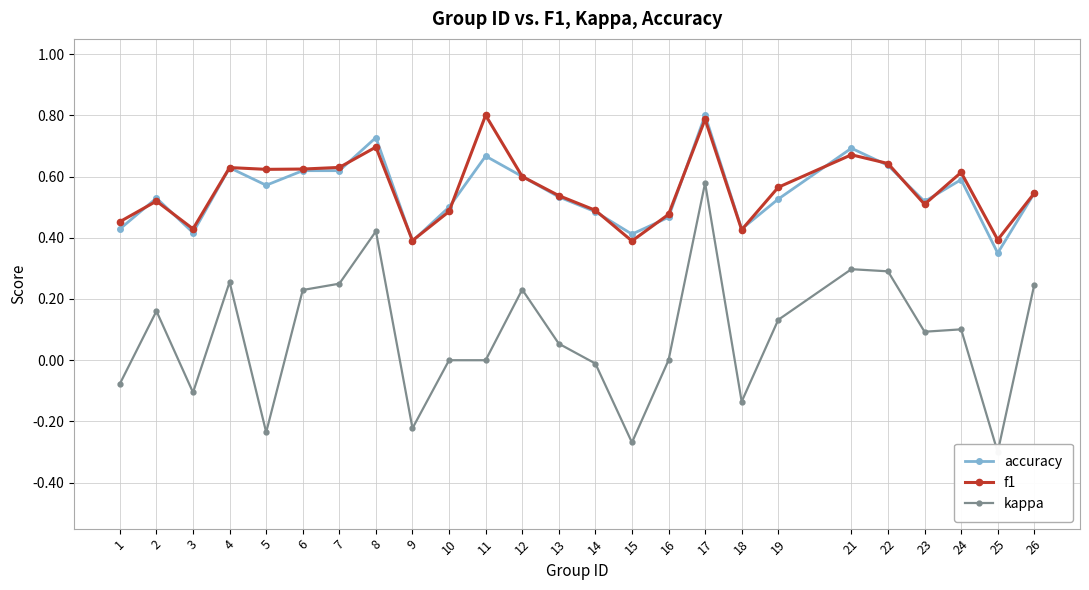

How many interior local valleys does the kappa series have?

7